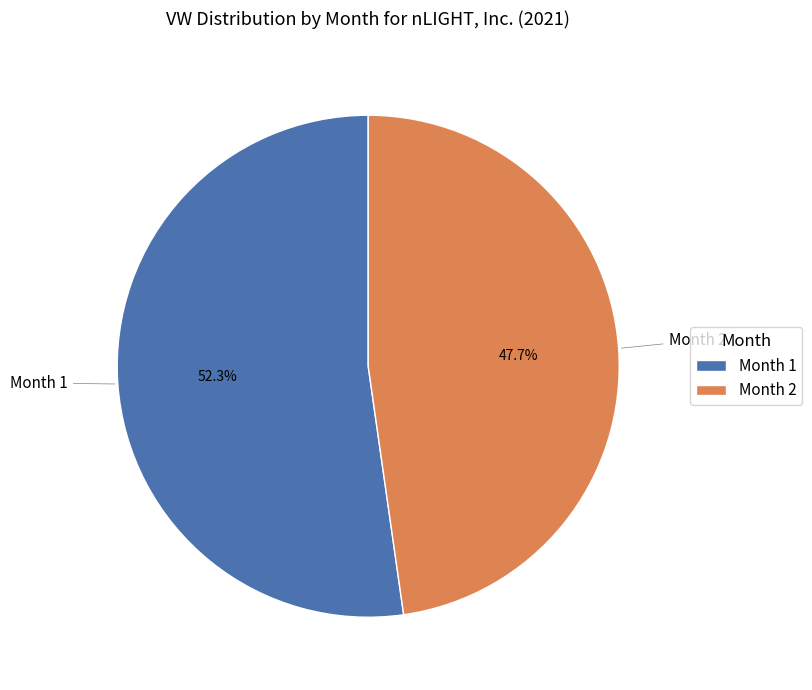

Which slice is the largest?

Month 1